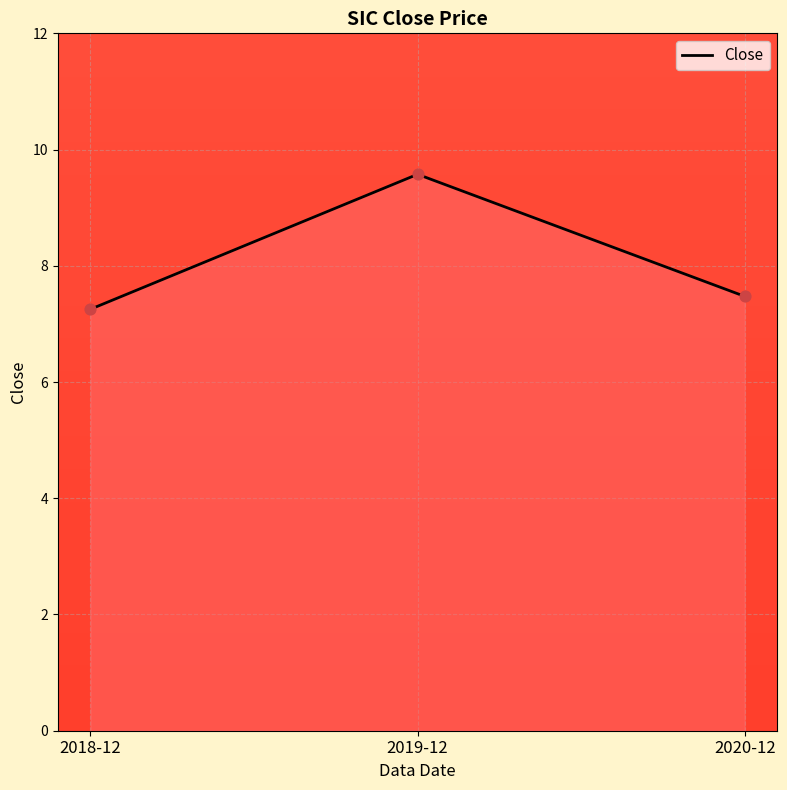

What is the change in value from 2018-12 to 2020-12?

+0.2